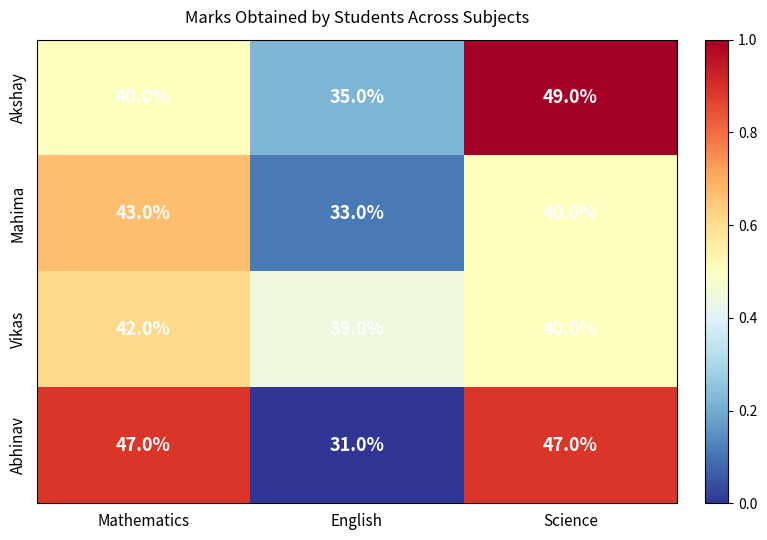

The Akshay series shows 40 at Mathematics. True or false?

True